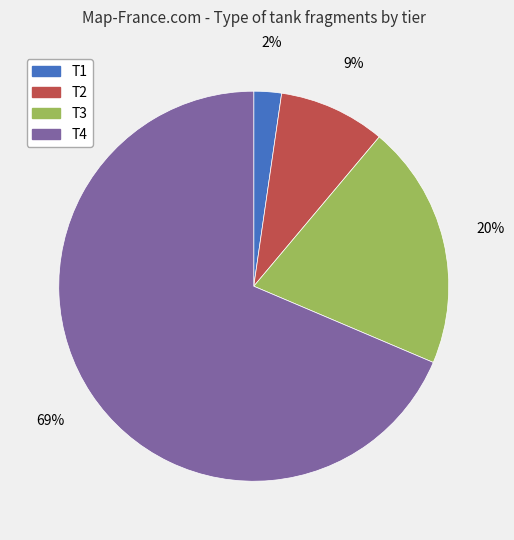

Combined, do T1 and T2 account for over 50%?

No